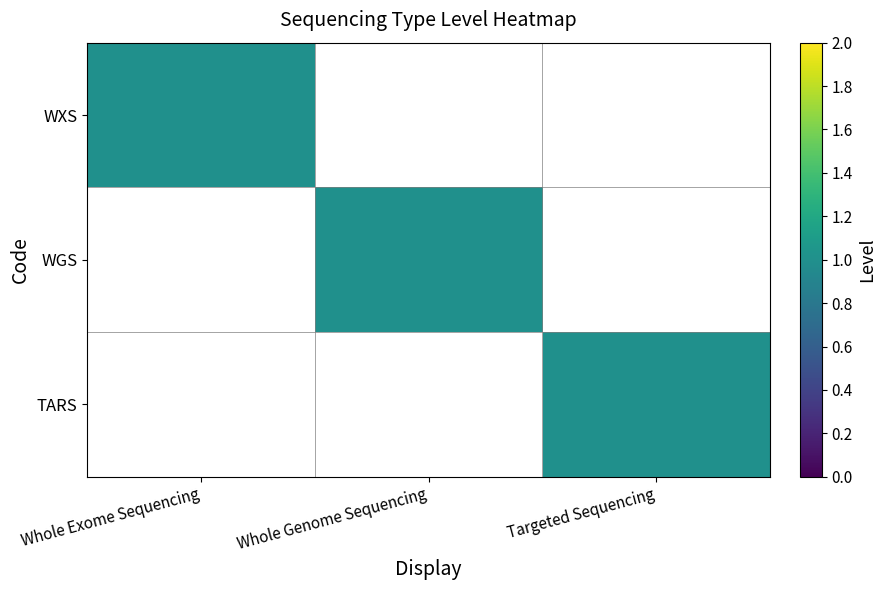

What is the total value across all series at Whole Genome Sequencing?

1